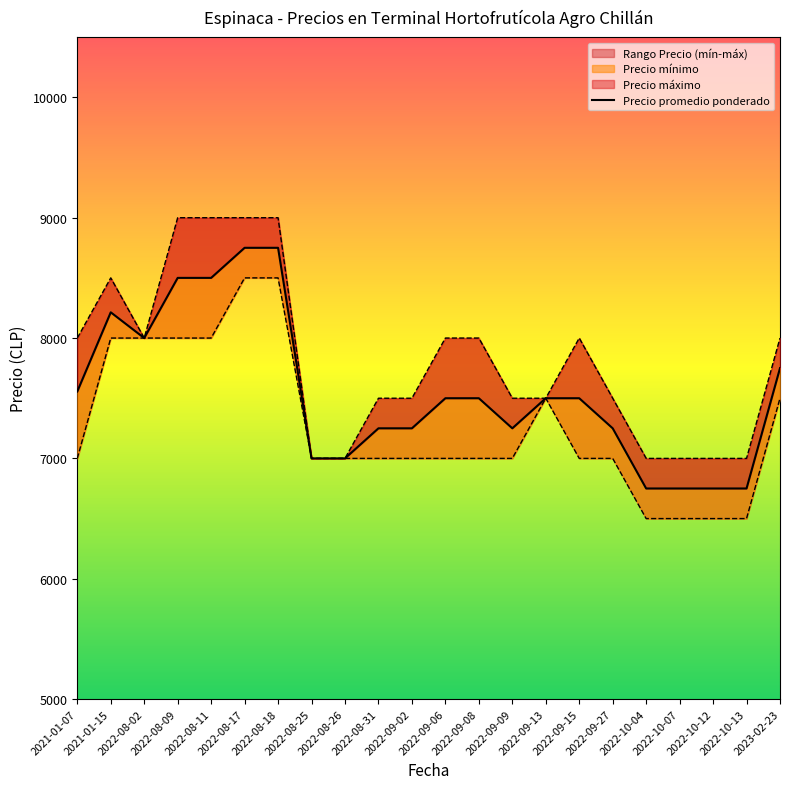

What is the approximate value at 2022-10-12?

6750